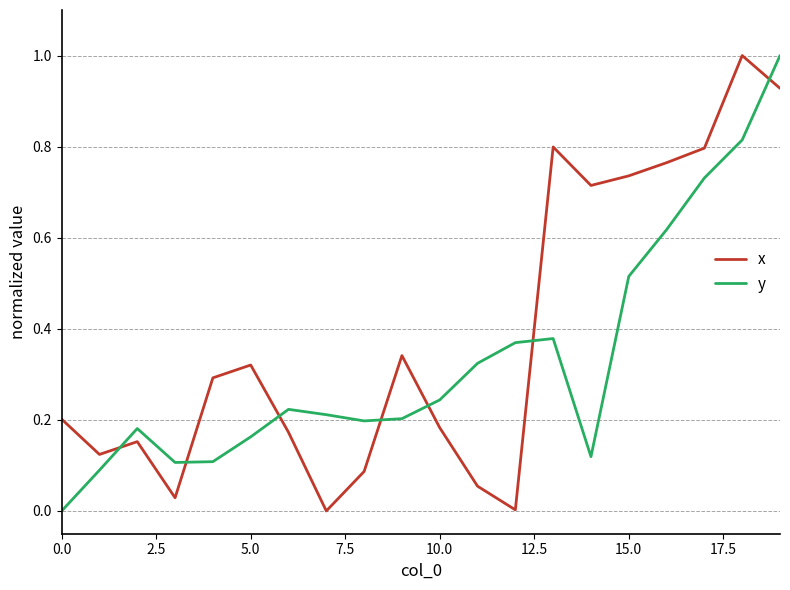

How many interior local valleys does the x series have?

5